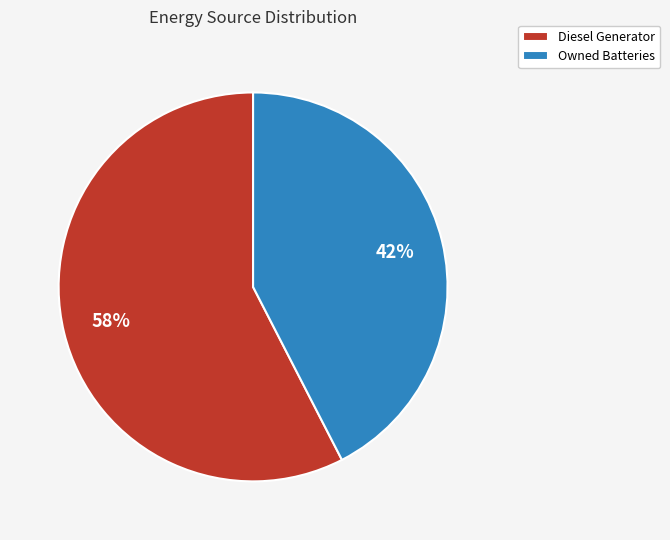

Is there any slice that represents more than half of the pie?

Yes